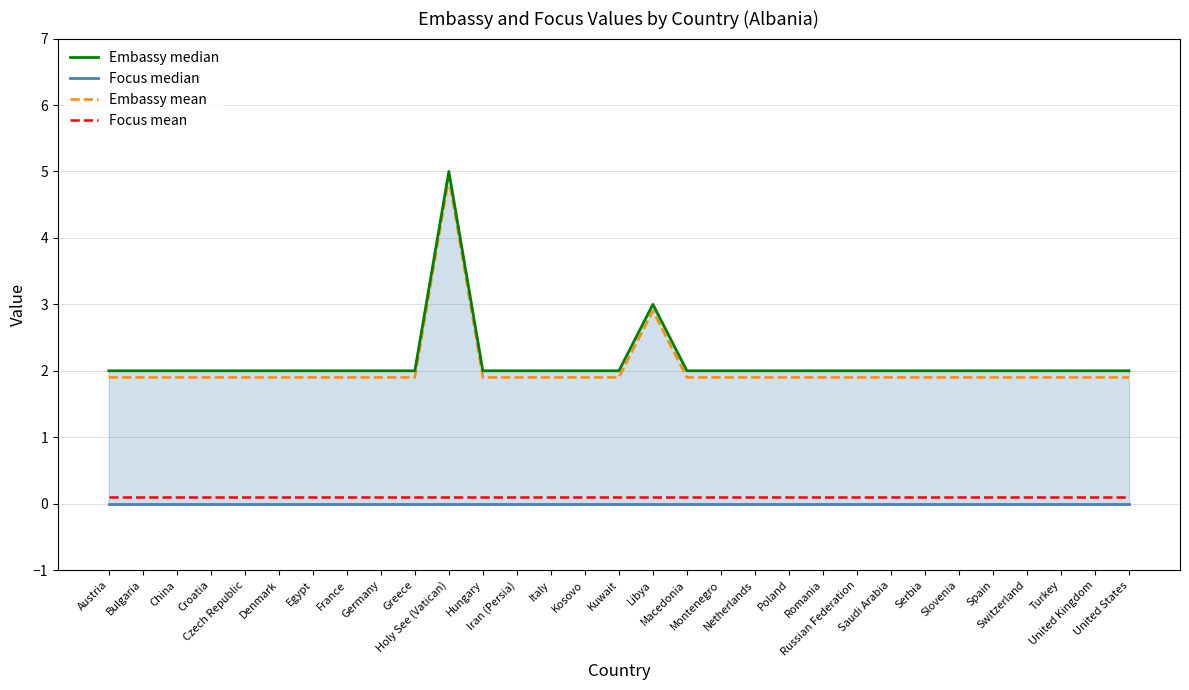

How many lines are shown in the chart?

4